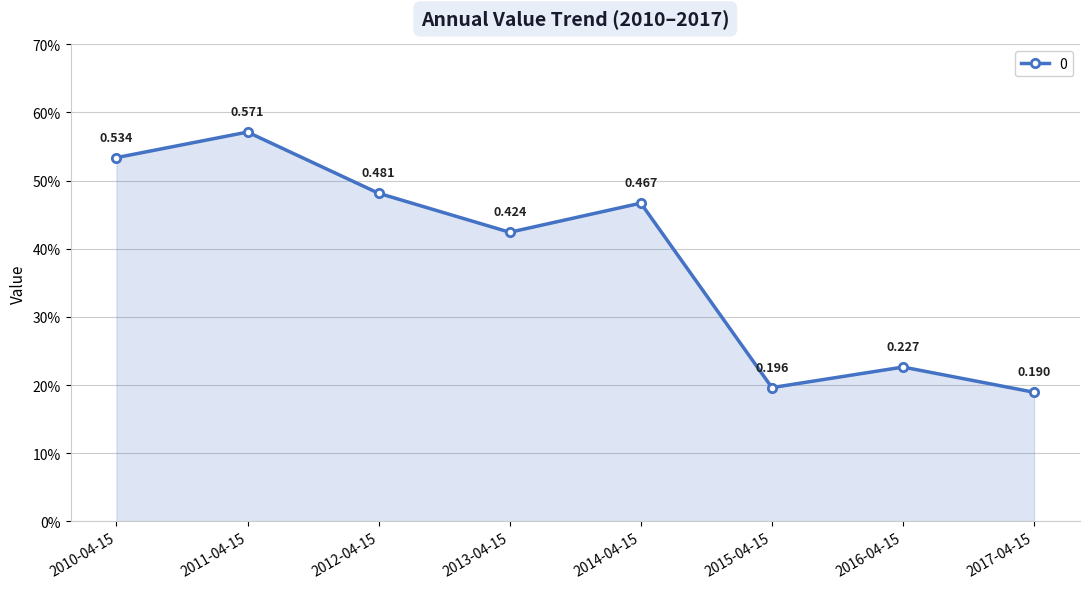

What is the sum of all values?

3.1